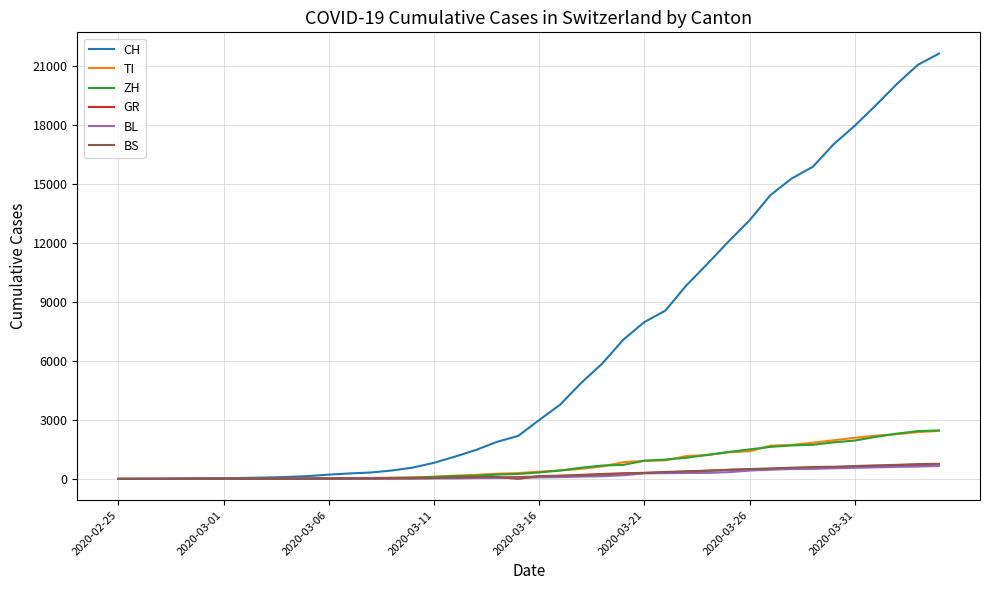

What are all the series names shown in the legend?

CH, TI, ZH, GR, BL, BS